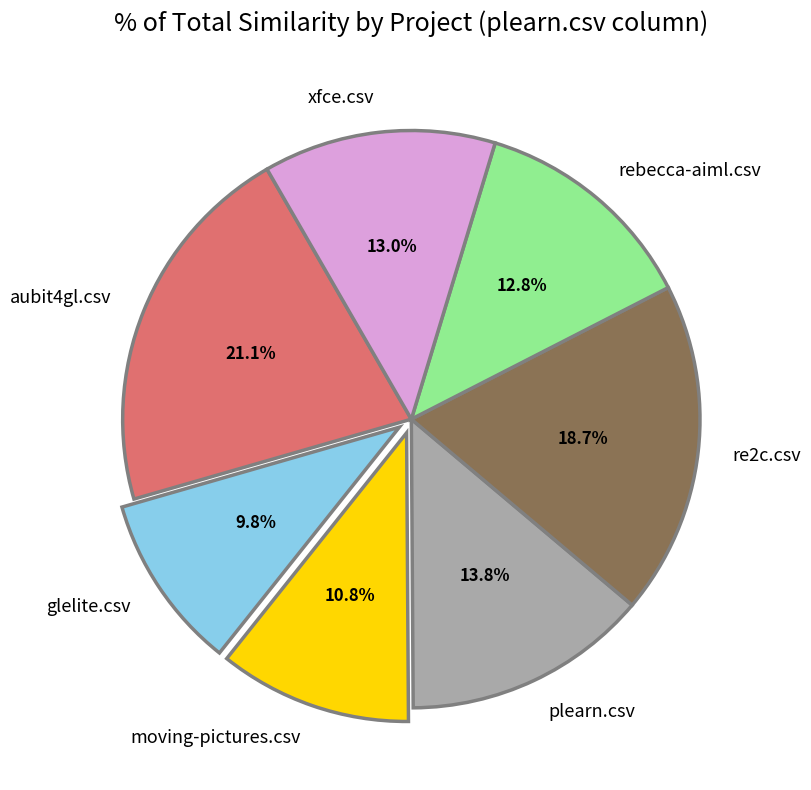

How many slices are in this pie chart?

7